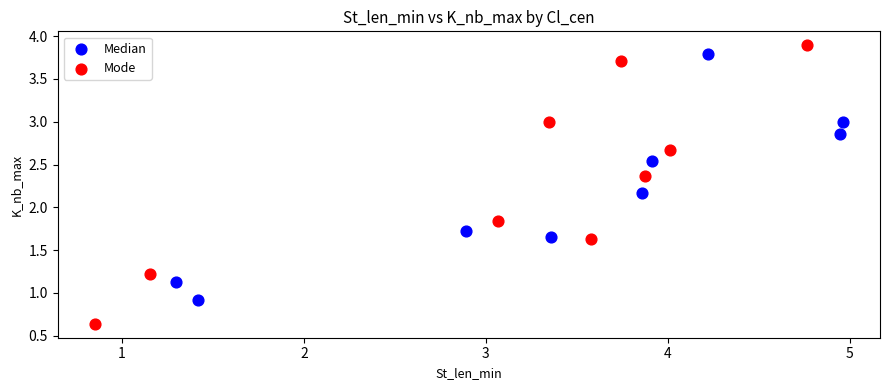

What are all the series names shown in the legend?

Median, Mode